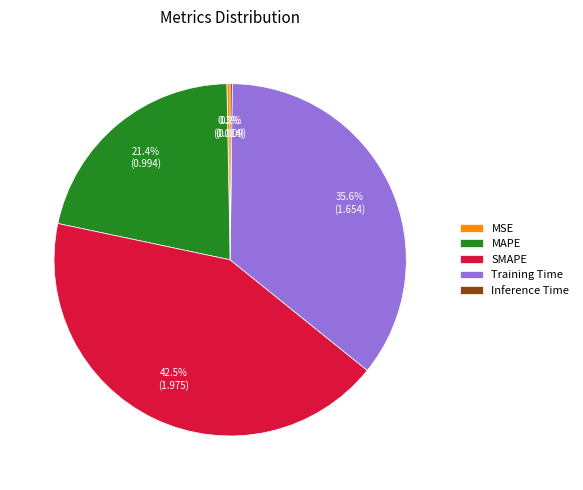

What percentage is NOT represented by Training Time?

64.4%